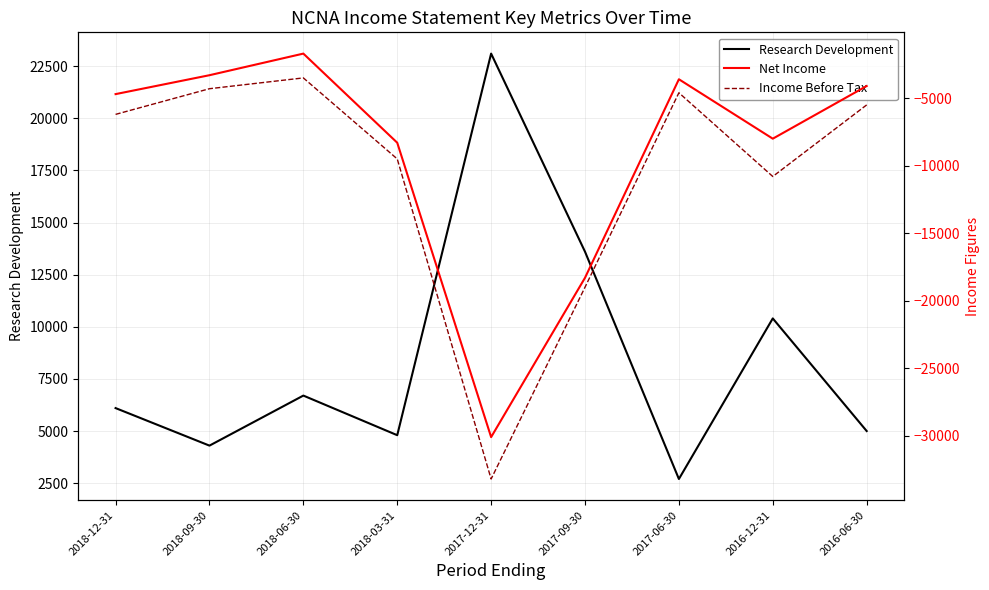

What is the minimum value shown in the chart?

-33200